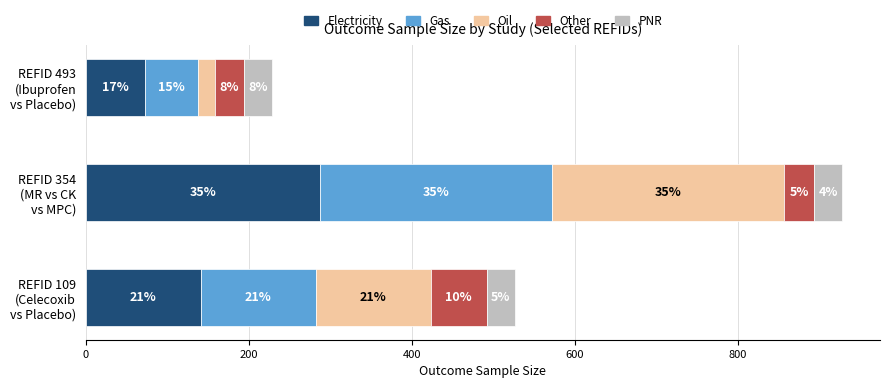

What are all the series names shown in the legend?

Electricity, Gas, Oil, Other, PNR